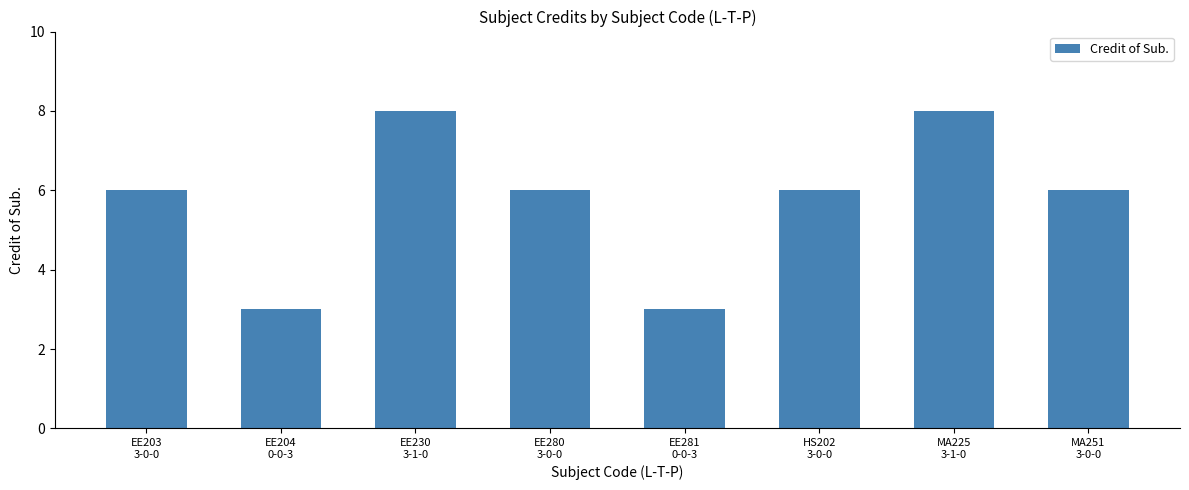

How many values are between 6 and 8?

6